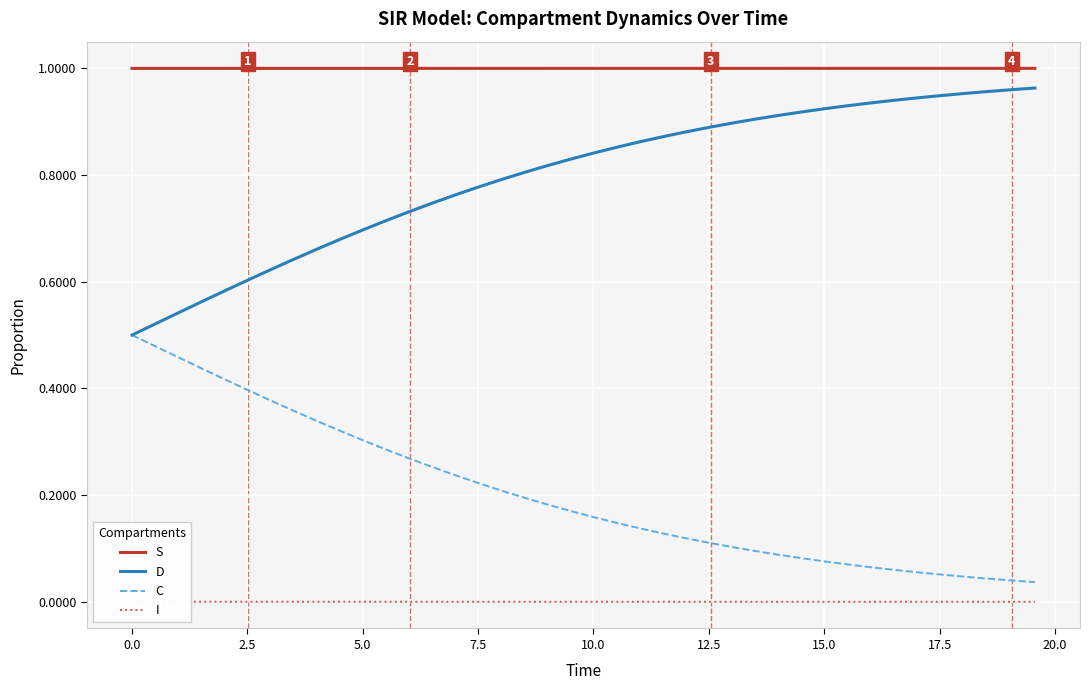

True or false: D and C intersect in this chart.

False